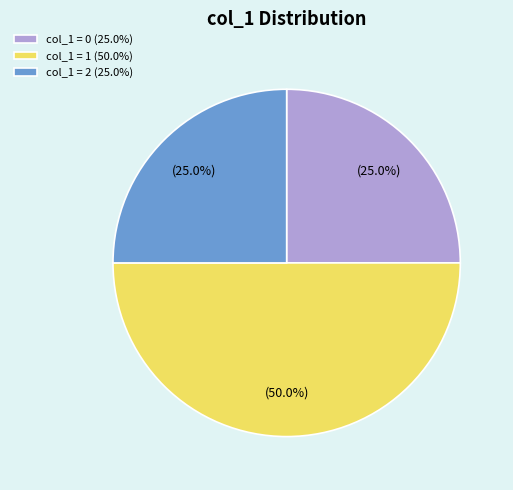

How much of the chart is everything except col_1 = 0 (25.0%)?

75.0%